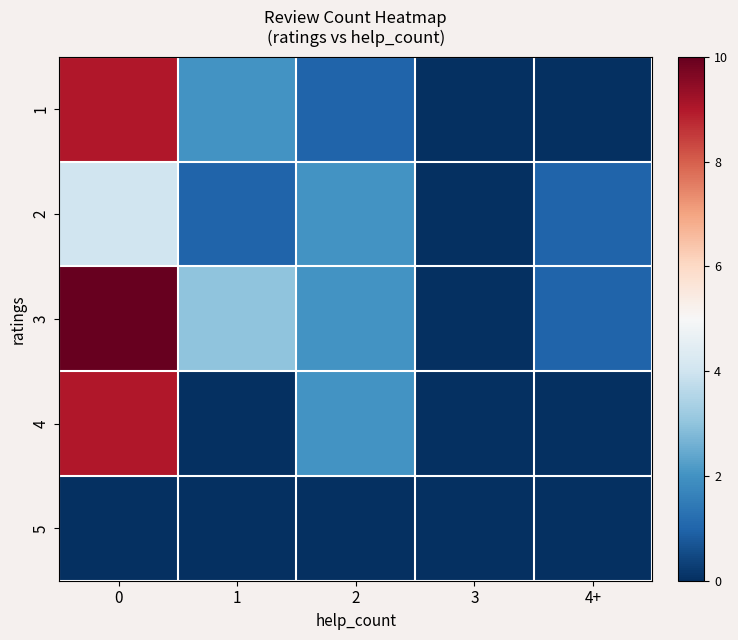

Which series has the largest range (max minus min)?

3